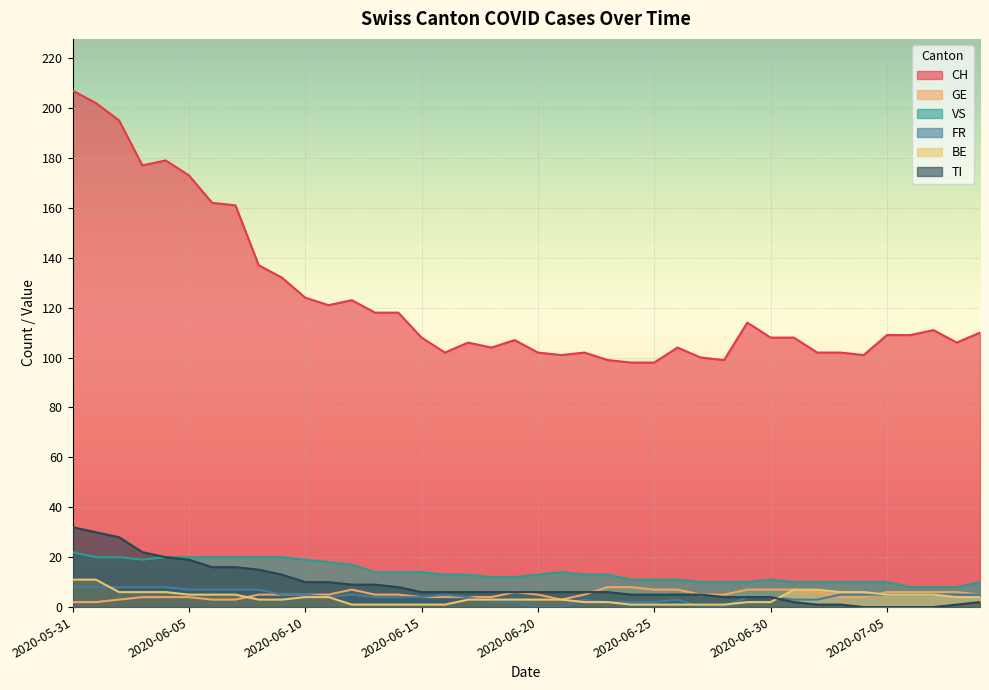

How many data points in FR are less than 5?

20